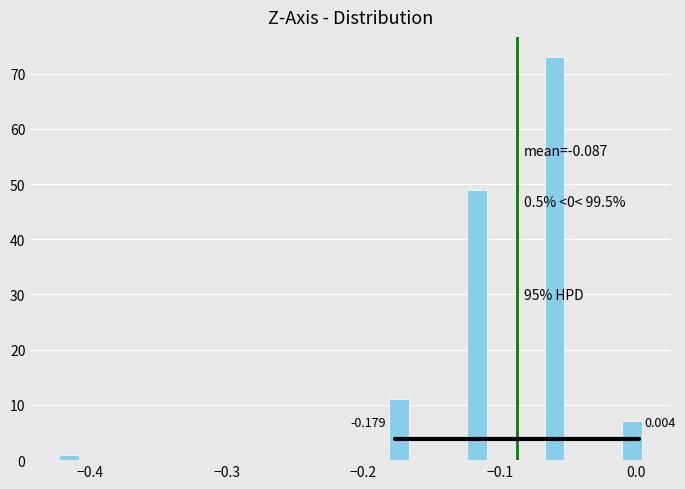

Around what value on the x-axis is the tallest bar? Give the approximate position of its centre, as read against the axis.

-0.06